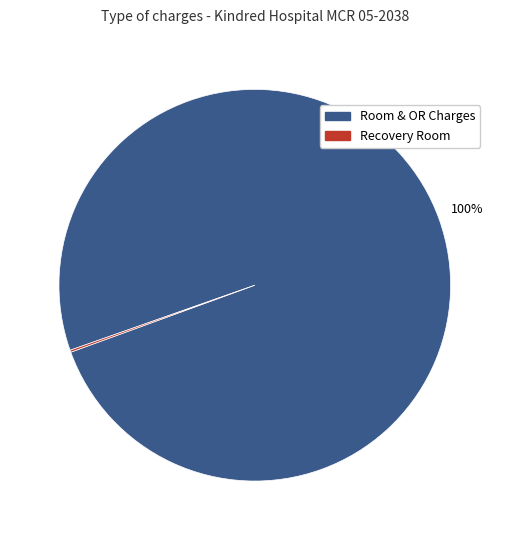

Is there a majority slice in this chart?

Yes